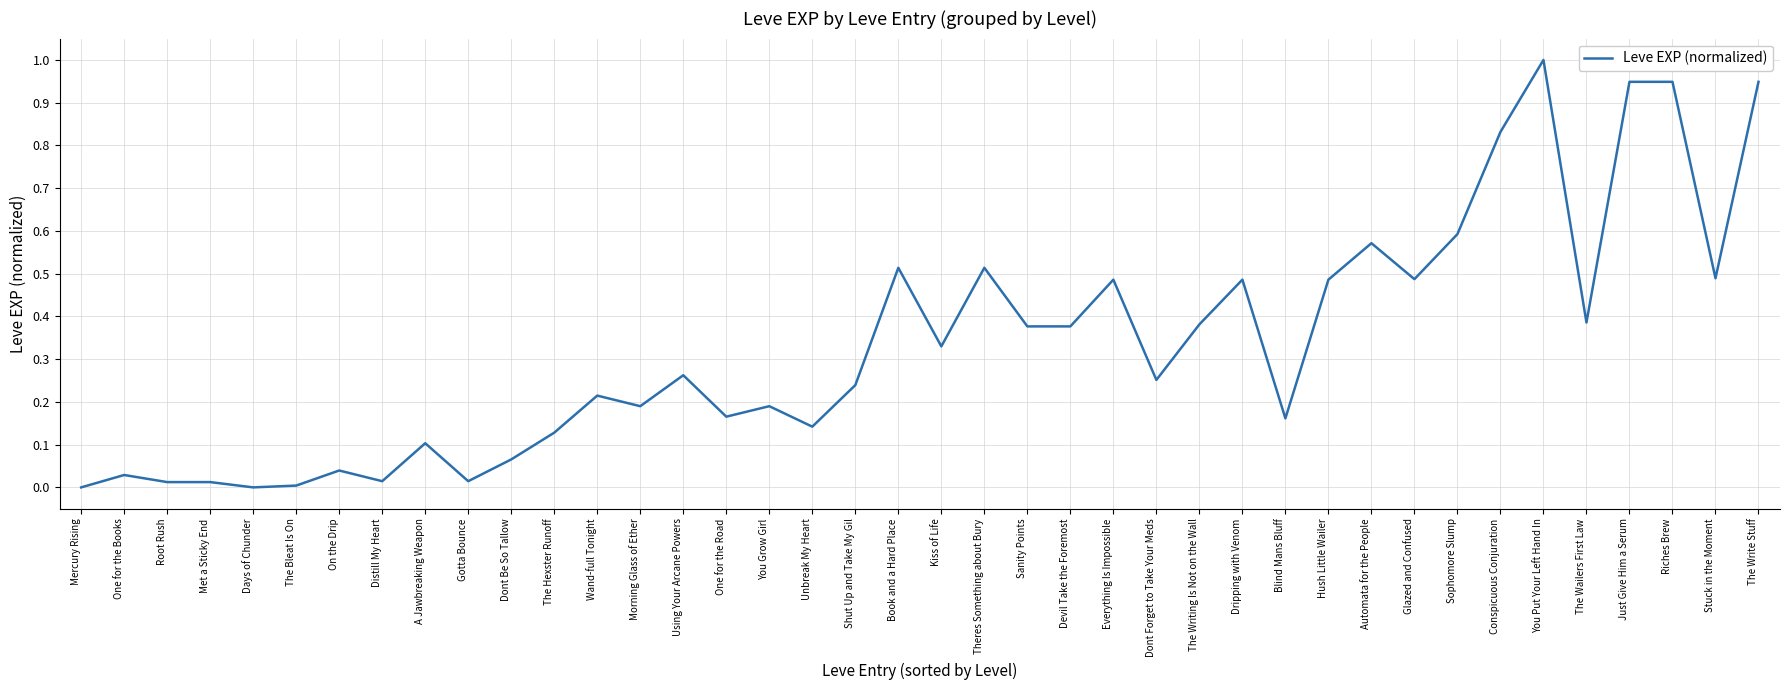

Which has a higher value, Dripping with Venom or The Hexster Runoff?

Dripping with Venom